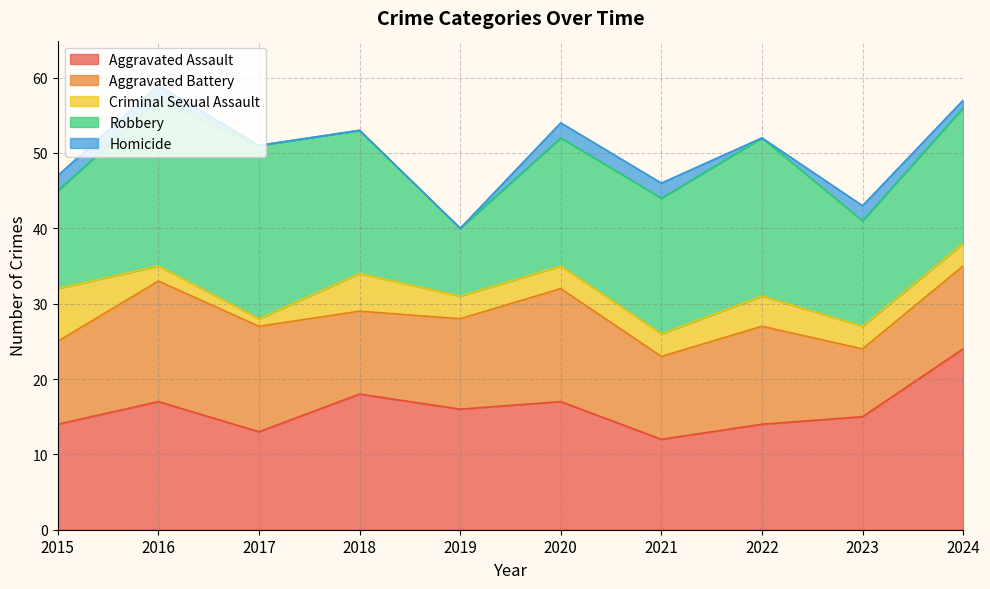

What is the difference between the maximum and minimum values in the Criminal Sexual Assault series?

6